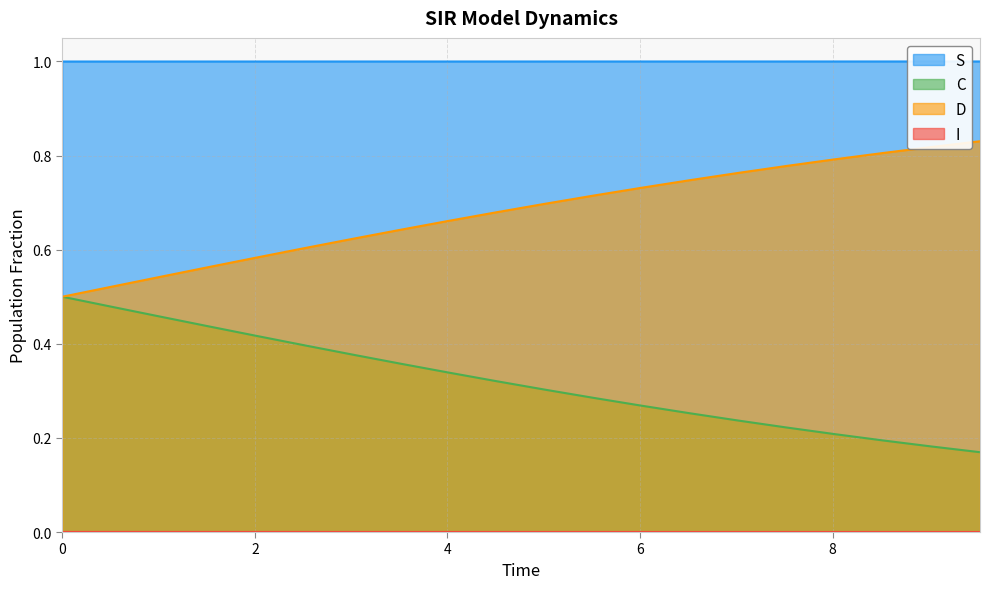

Does the chart have visible grid lines?

Yes